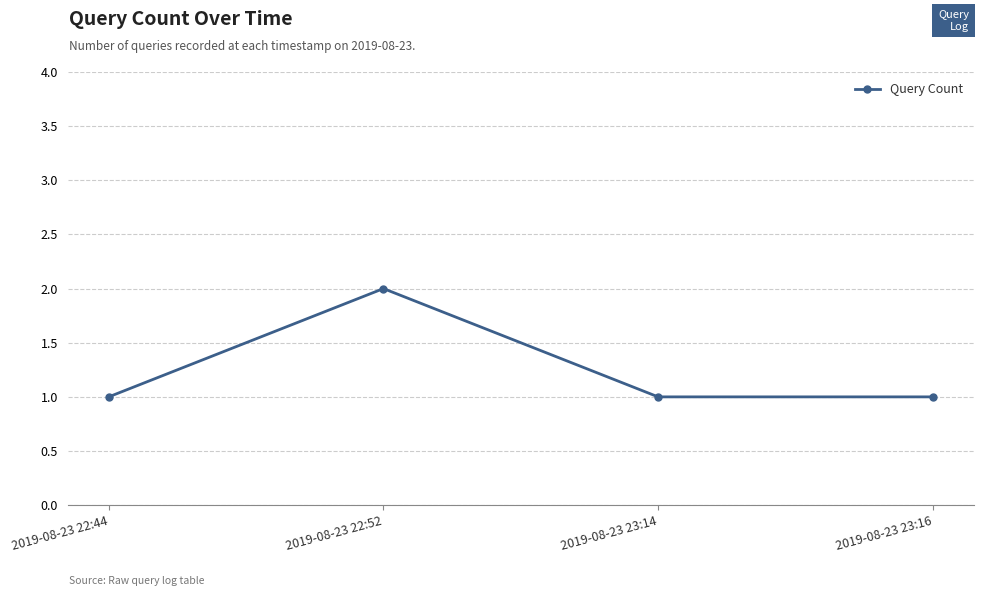

Which has a higher value, 2019-08-23 22:52 or 2019-08-23 23:14?

2019-08-23 22:52